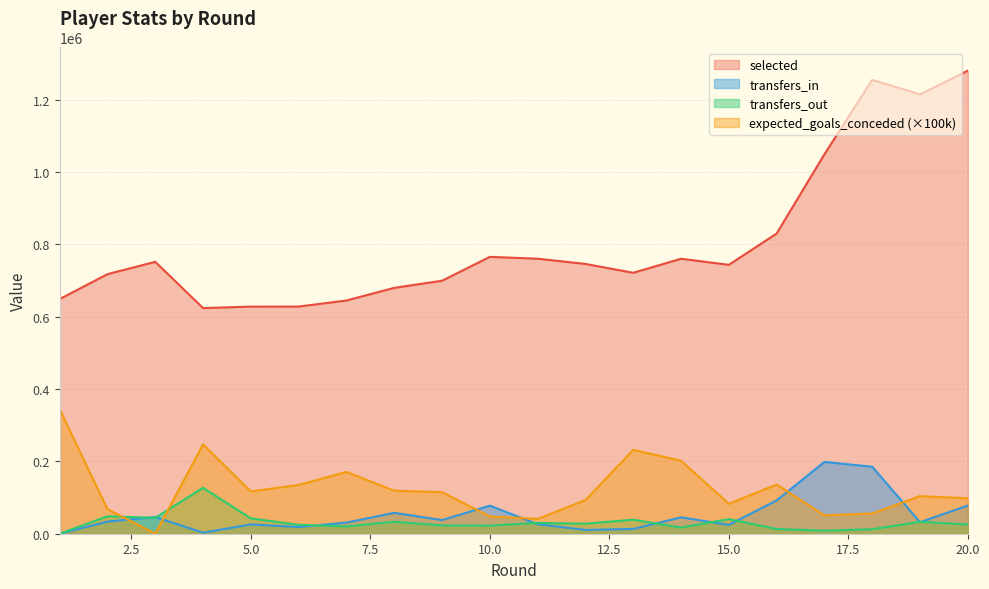

What is the sum of the expected_goals_conceded values at 8 and 1?

463000.0